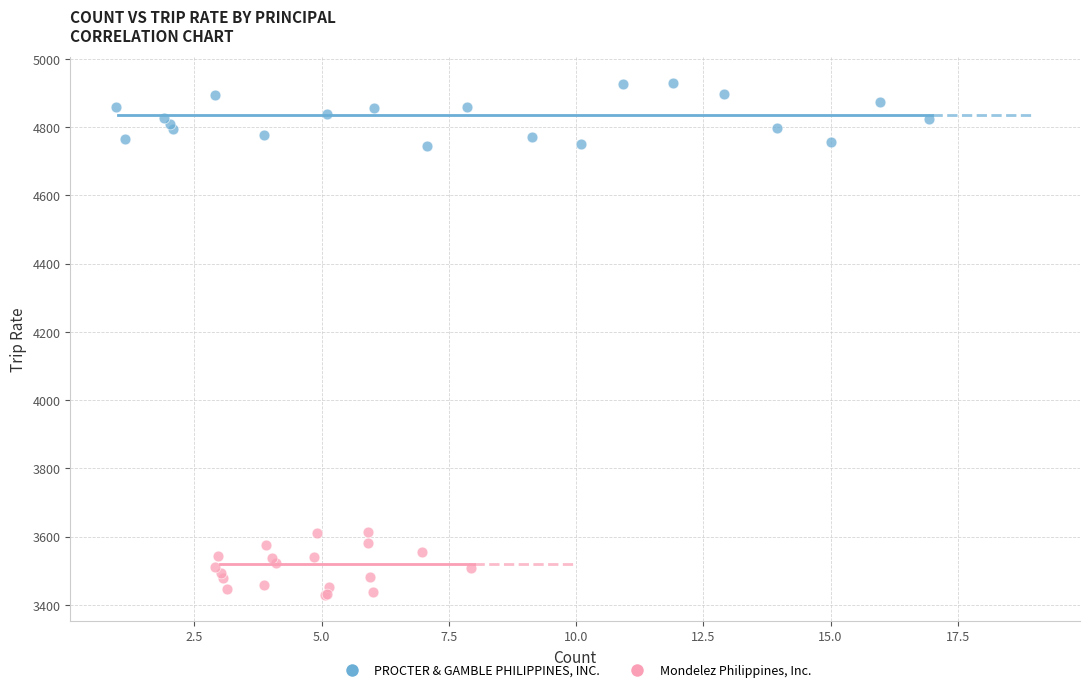

Which series reaches the maximum Y coordinate?

PROCTER & GAMBLE PHILIPPINES, INC.